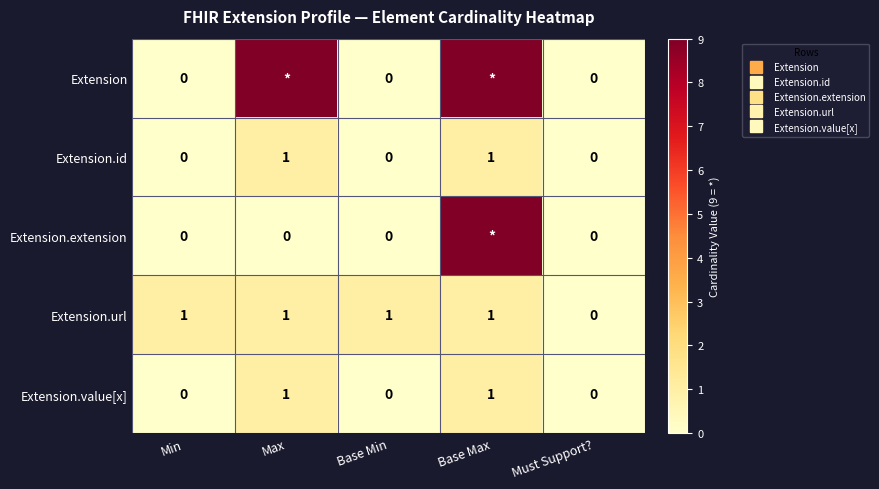

How many values in Extension.url are above zero?

4